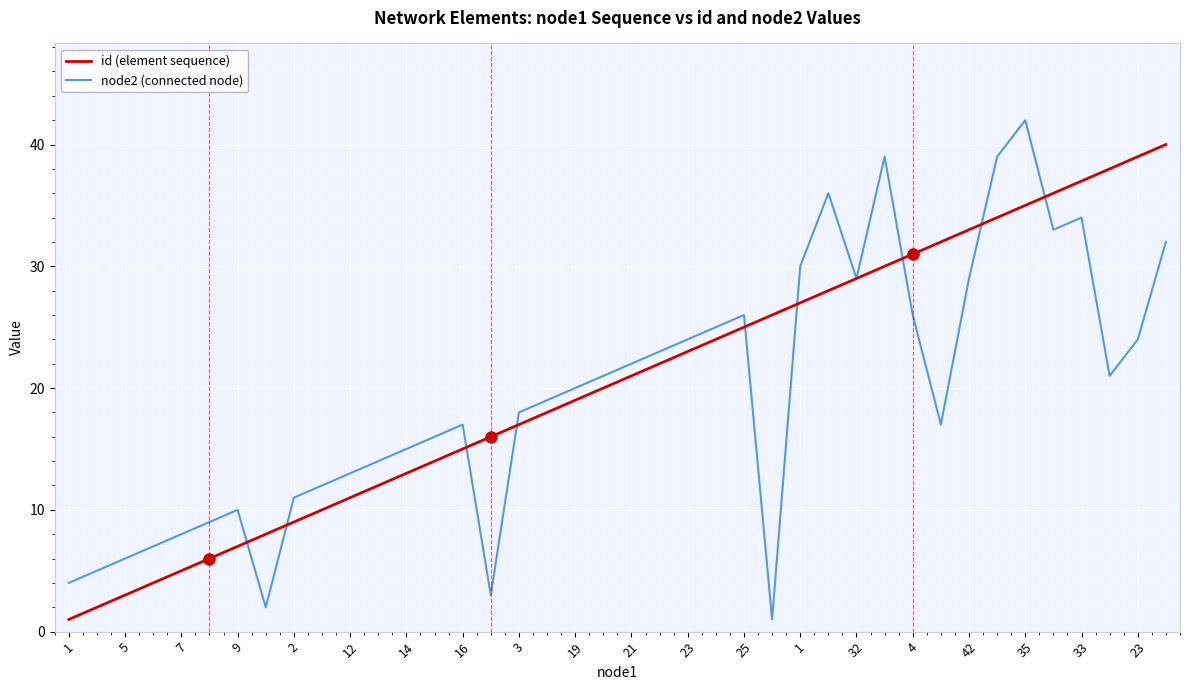

Which series has the largest range (max minus min)?

node2 (connected node)